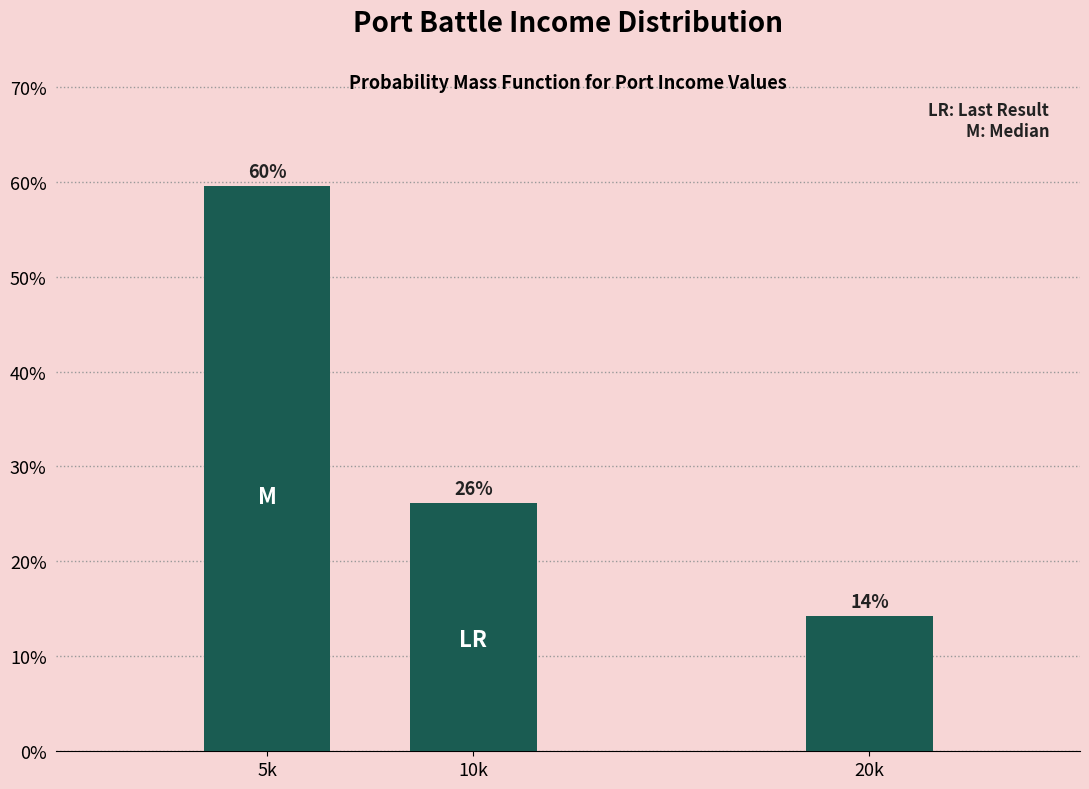

Does the chart contain any negative values?

No